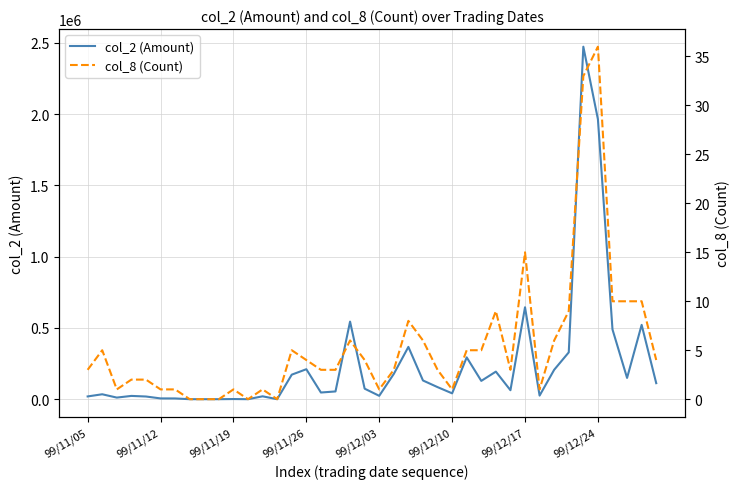

At which category does the chart reach its peak across all series?

34